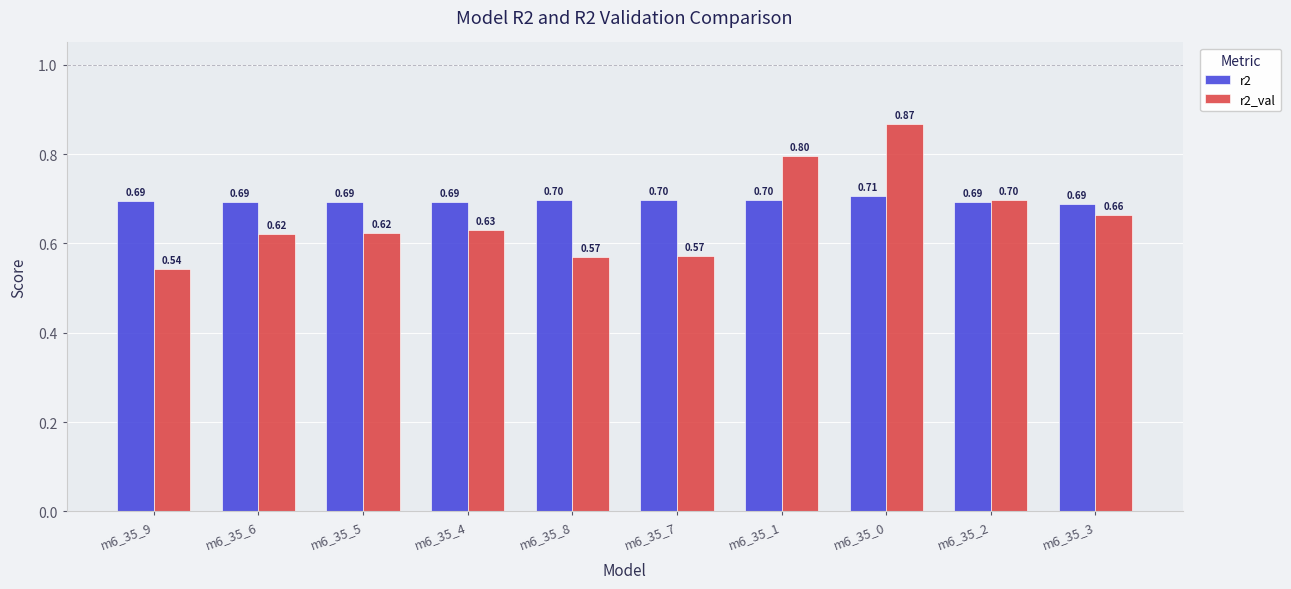

How many data points does each series have?

10